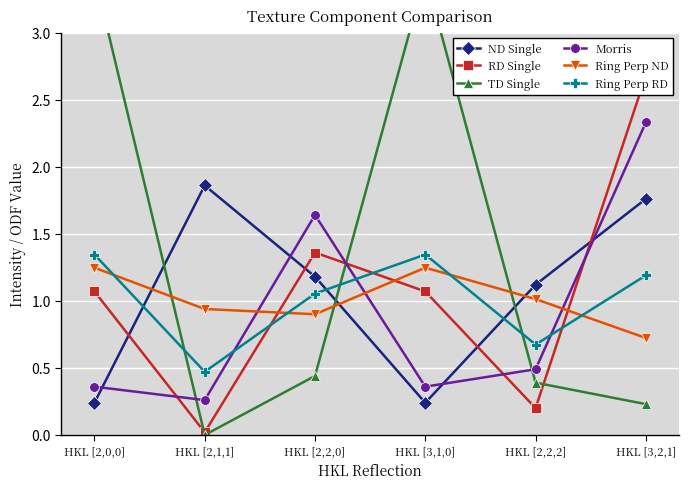

What is the label of the 6th point from the right?

HKL [2,0,0]